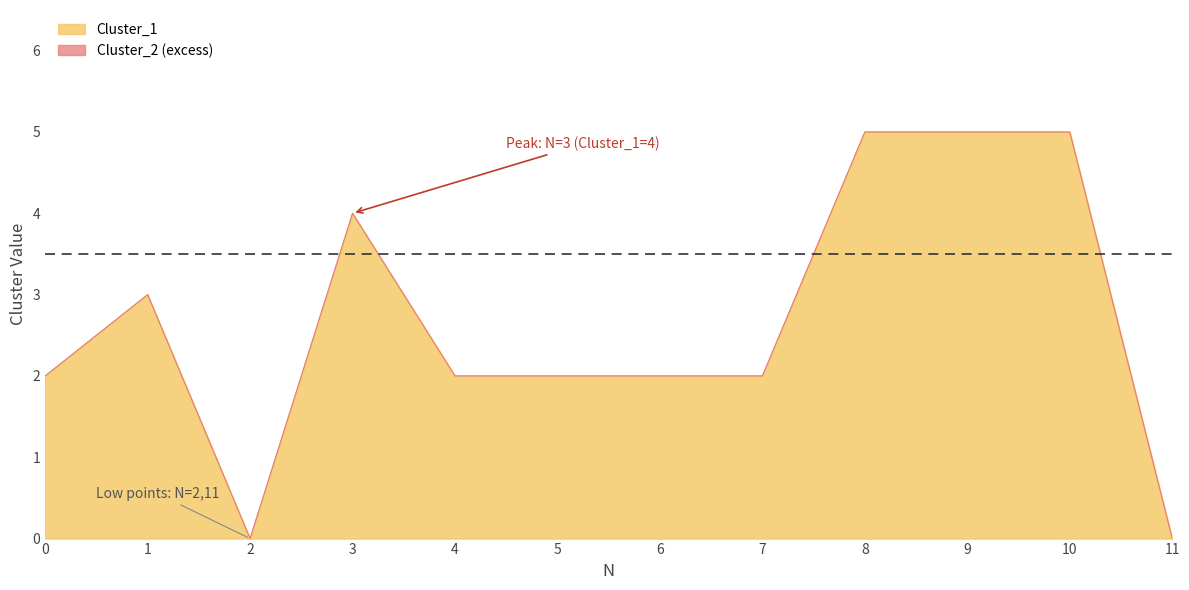

The Cluster_1 series shows 0 at 2. True or false?

True